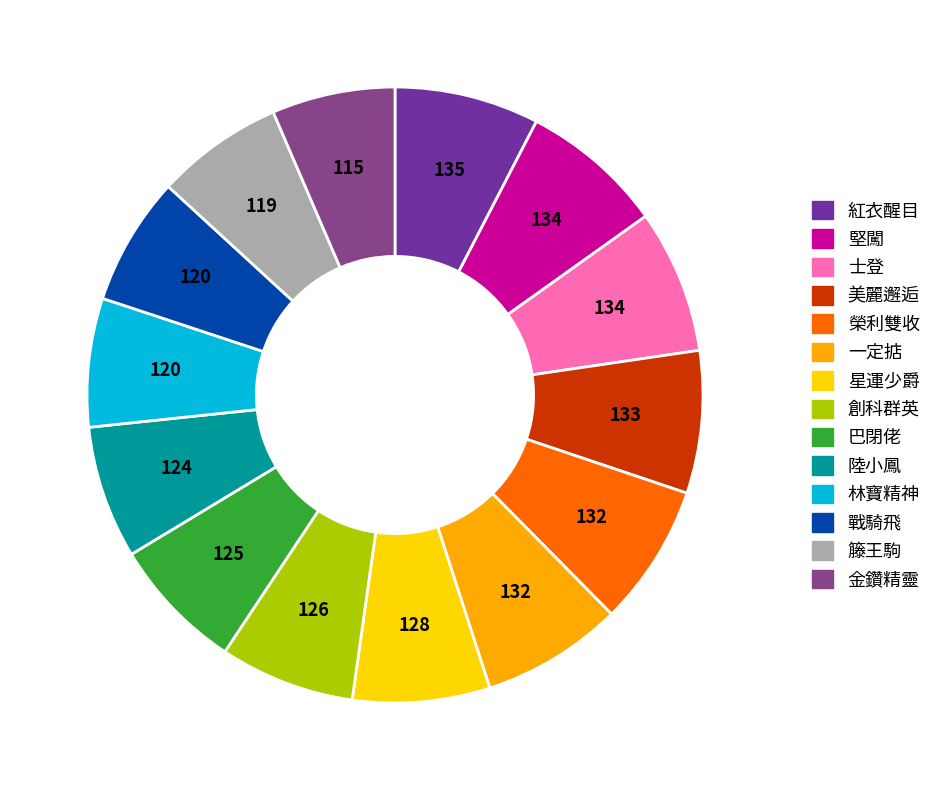

Rank the categories by value from lowest to highest.

金鑽精靈, 籐王駒, 林寶精神, 戰騎飛, 陸小鳳, 巴閉佬, 創科群英, 星運少爵, 榮利雙收, 一定掂, 美麗邂逅, 堅闖, 士登, 紅衣醒目